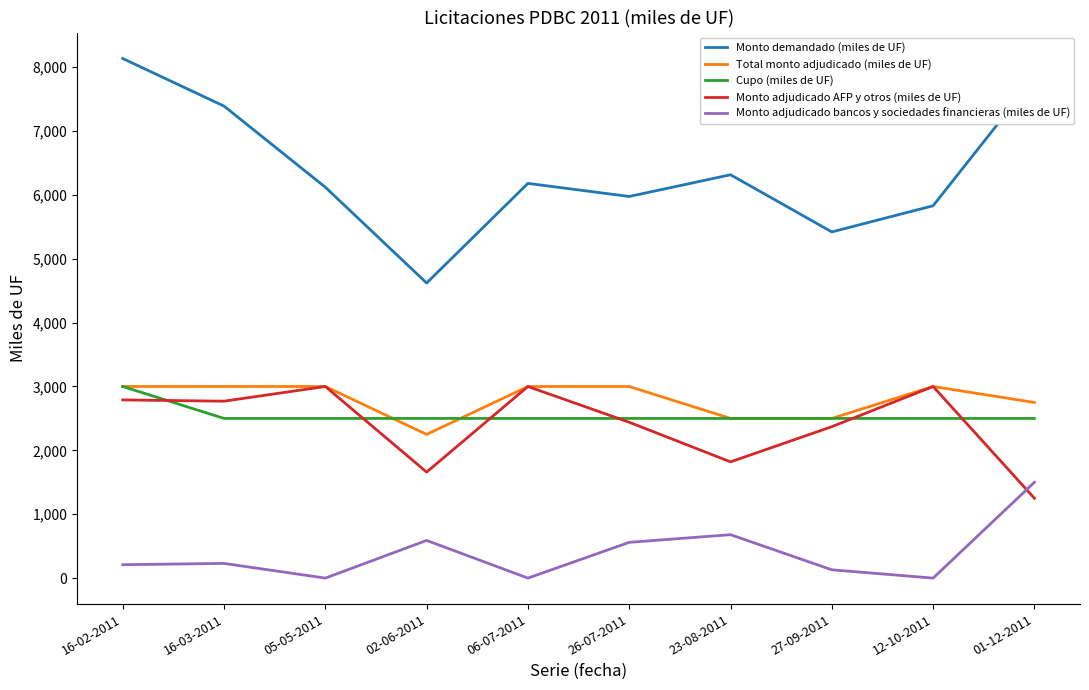

What is the spread (max minus min) of values at 27-09-2011?

5290